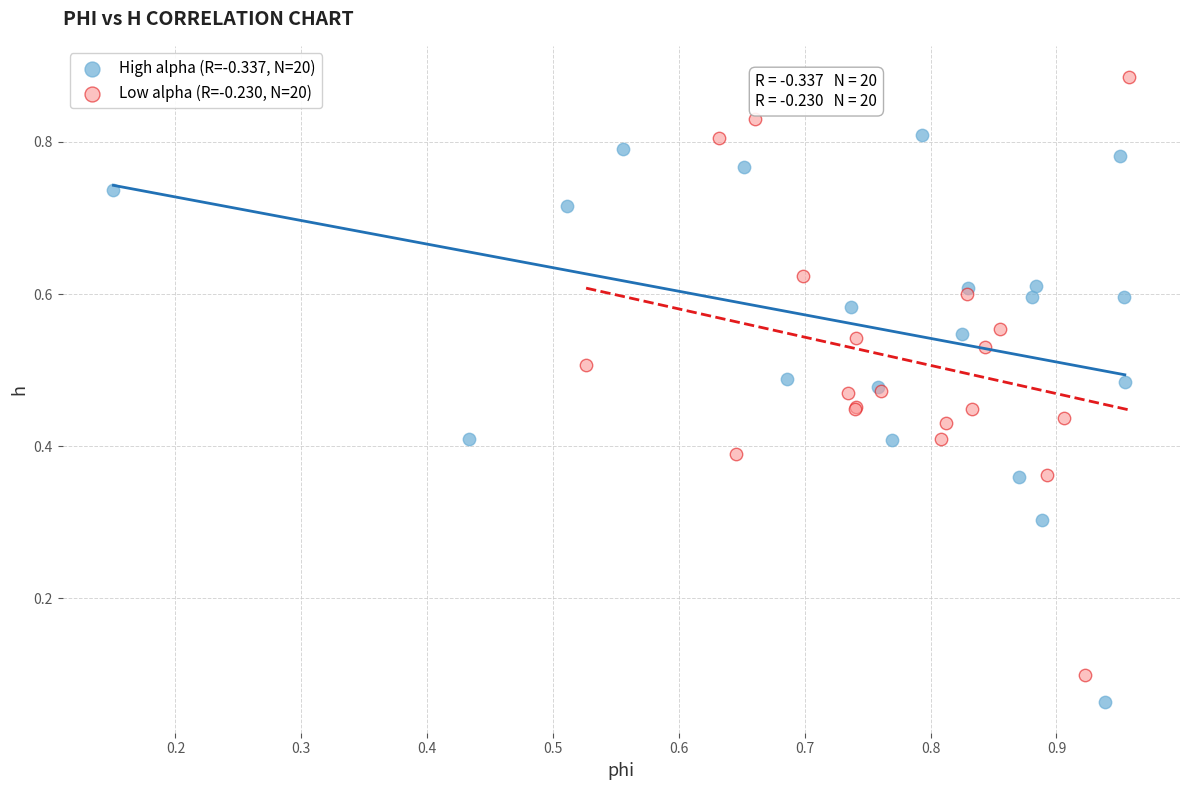

Which series has the largest Y range (max minus min)?

Low alpha (R=-0.230, N=20)